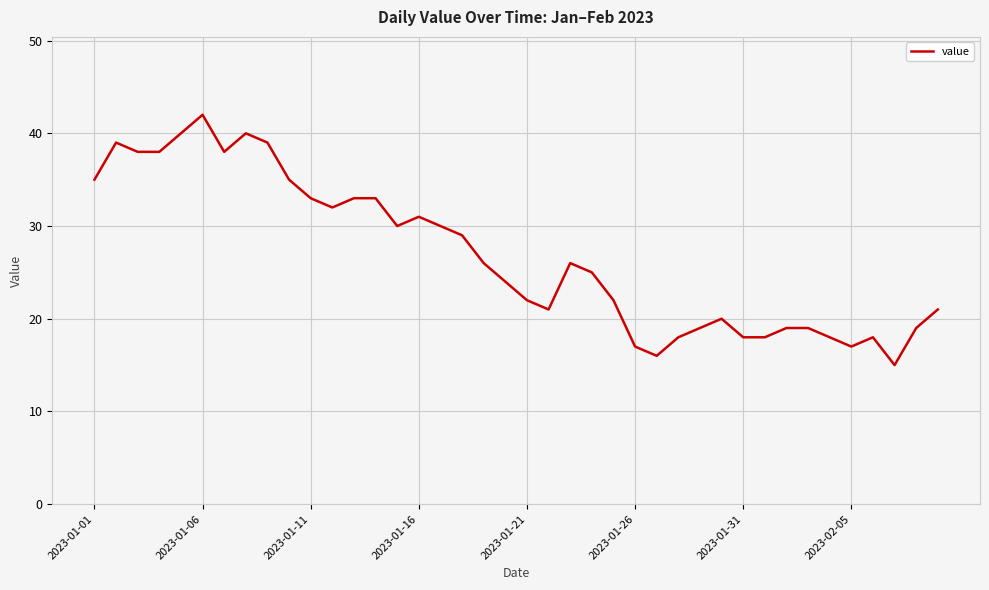

What is the difference between the maximum and minimum values?

27